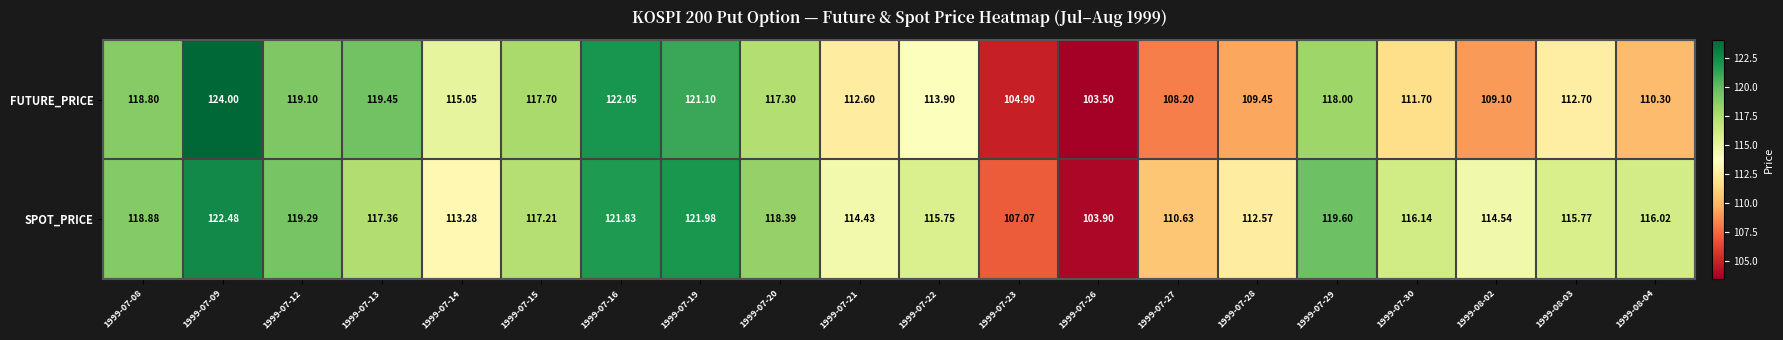

List the series in order of their peak value, highest first.

FUTURE_PRICE, SPOT_PRICE